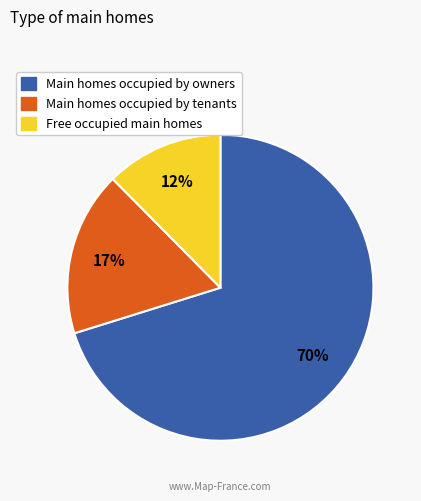

To the nearest percent, what is the average slice percentage?

33%